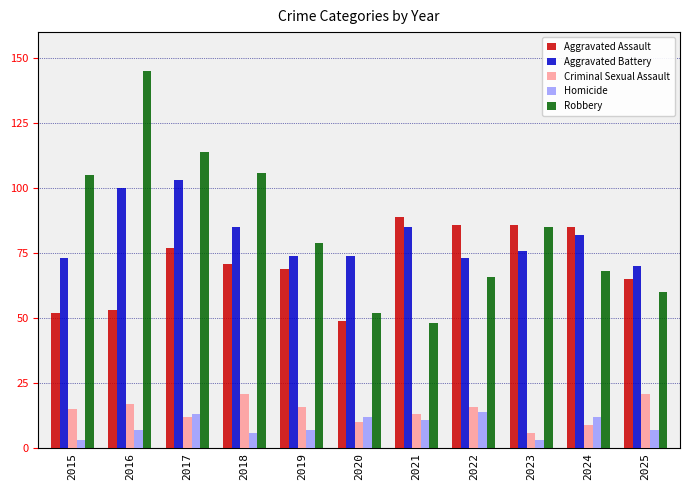

Reading left to right, transcribe all the data shown in this chart.

Aggravated Assault: 52	53	77	71	69	49	89	86	86	85	65
Aggravated Battery: 73	100	103	85	74	74	85	73	76	82	70
Criminal Sexual Assault: 15	17	12	21	16	10	13	16	6	9	21
Homicide: 3	7	13	6	7	12	11	14	3	12	7
Robbery: 105	145	114	106	79	52	48	66	85	68	60